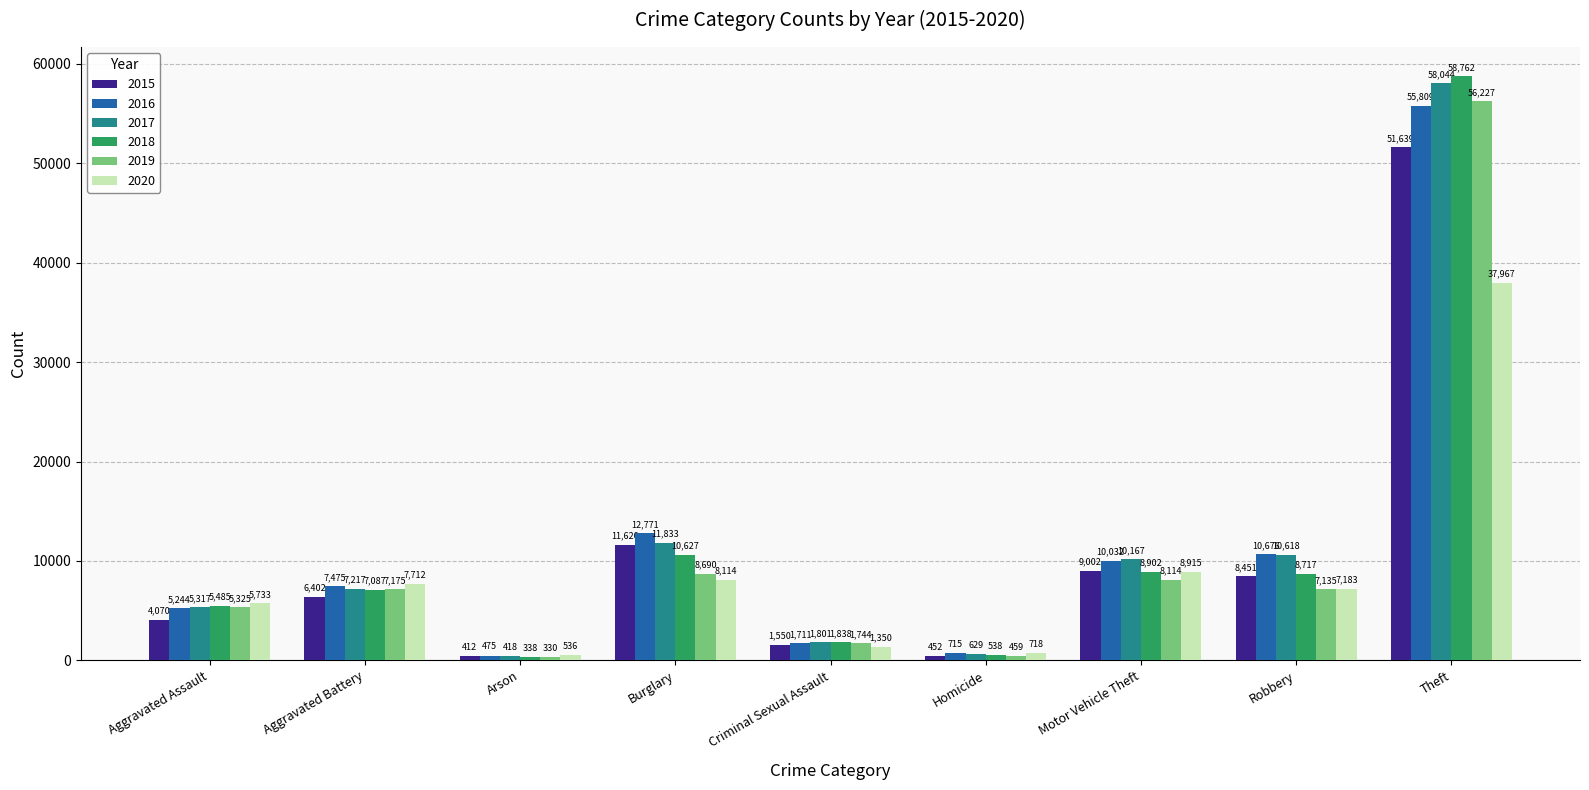

Count the number of categories in the chart.

9